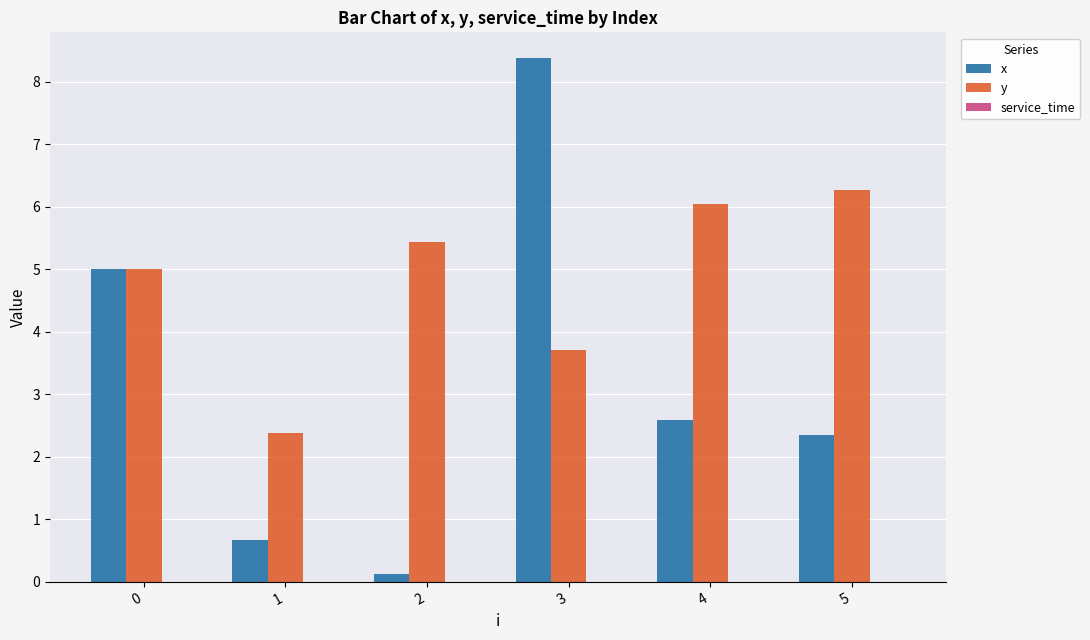

At 3, list the series in order from smallest to largest.

y, x